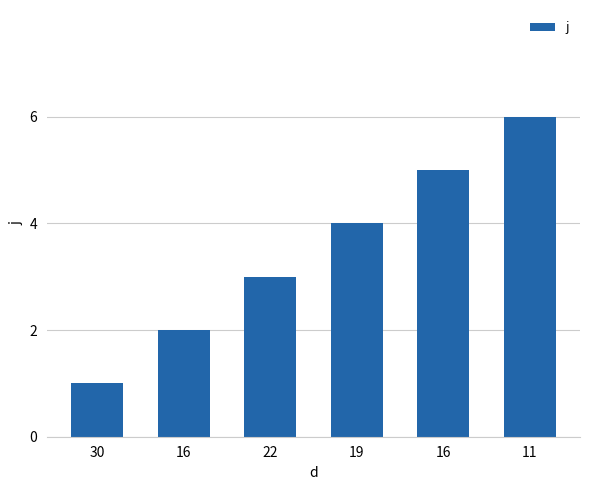

What is the approximate value at 16?

2